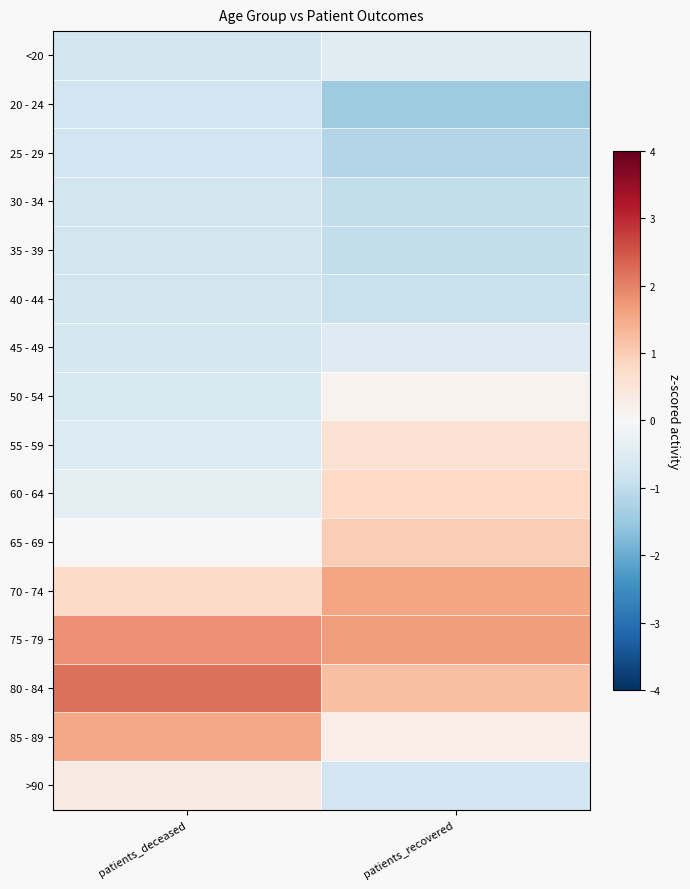

Reading left to right, extract all data points from this chart.

<20: patients_deceased=-0.7	patients_recovered=-0.5
20 - 24: patients_deceased=-0.8	patients_recovered=-1.4
25 - 29: patients_deceased=-0.8	patients_recovered=-1.2
30 - 34: patients_deceased=-0.7	patients_recovered=-1.0
35 - 39: patients_deceased=-0.7	patients_recovered=-1.0
40 - 44: patients_deceased=-0.7	patients_recovered=-0.9
45 - 49: patients_deceased=-0.7	patients_recovered=-0.5
50 - 54: patients_deceased=-0.6	patients_recovered=0.1
55 - 59: patients_deceased=-0.6	patients_recovered=0.6
60 - 64: patients_deceased=-0.4	patients_recovered=0.8
65 - 69: patients_deceased=0.0	patients_recovered=1.0
70 - 74: patients_deceased=0.8	patients_recovered=1.6
75 - 79: patients_deceased=1.8	patients_recovered=1.7
80 - 84: patients_deceased=2.2	patients_recovered=1.2
85 - 89: patients_deceased=1.5	patients_recovered=0.3
>90: patients_deceased=0.3	patients_recovered=-0.8